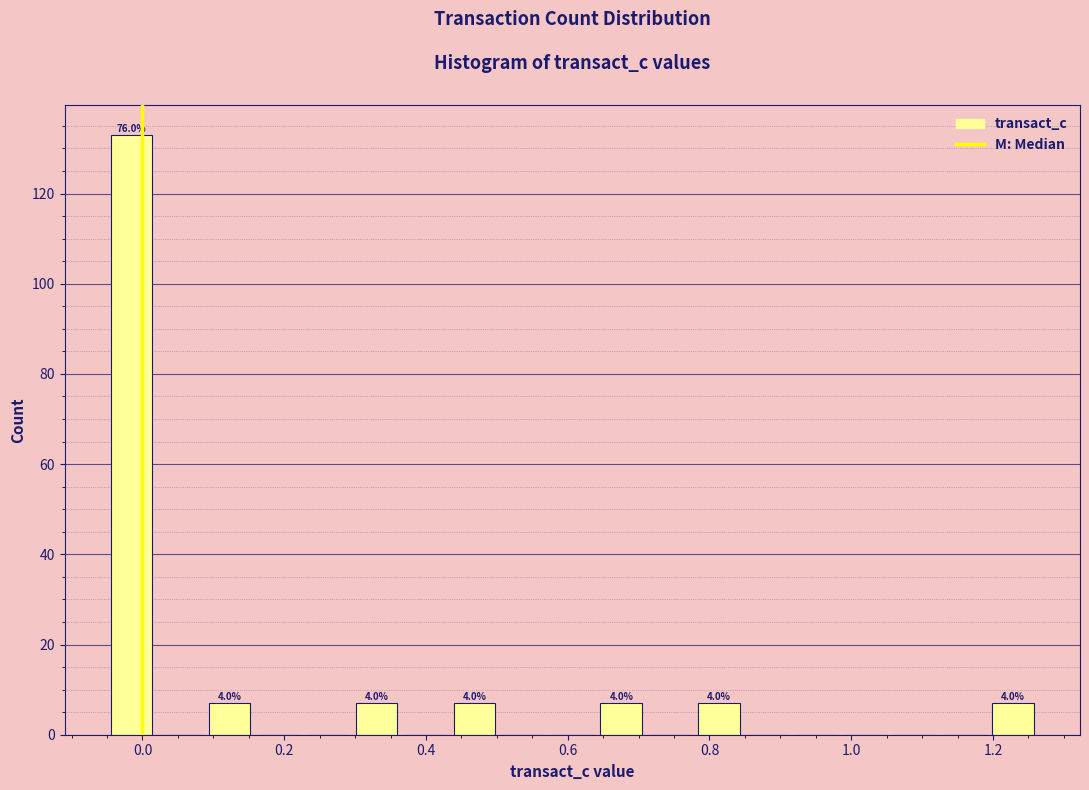

Read against the x-axis, roughly where is the centre of the tallest bar?

-0.02